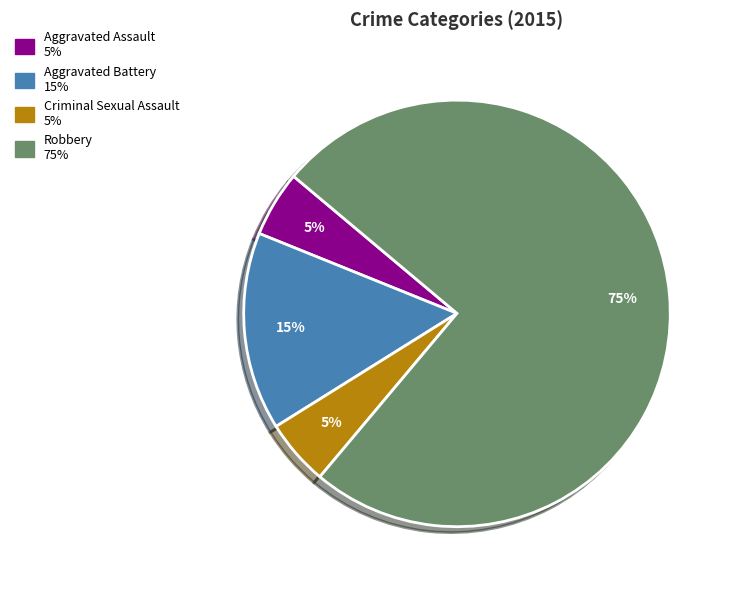

Is the sum of Aggravated Assault and Aggravated Battery greater than half?

No